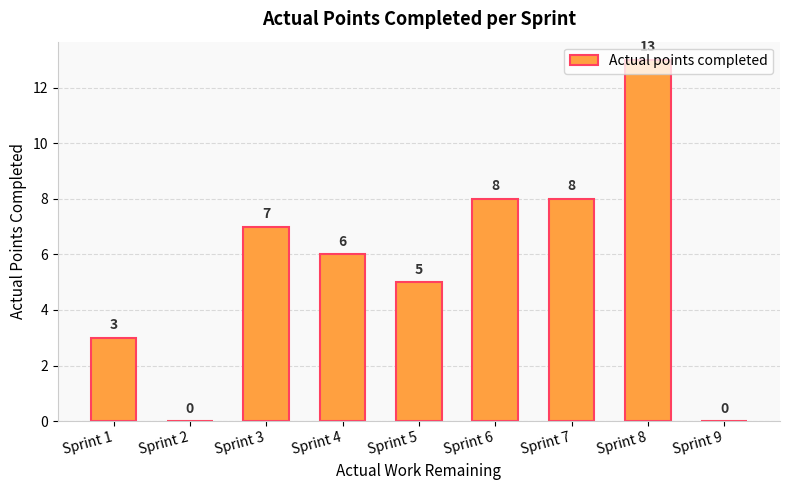

At which label is the value closest to 6?

Sprint 4